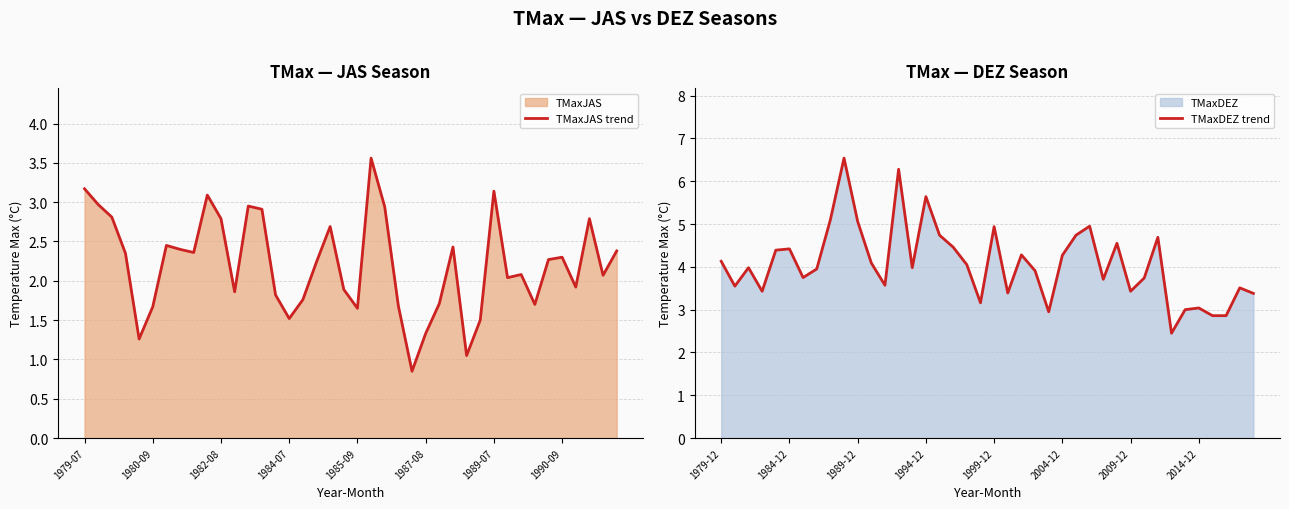

What is the lowest value of the TMaxDEZ trend series?

2.4